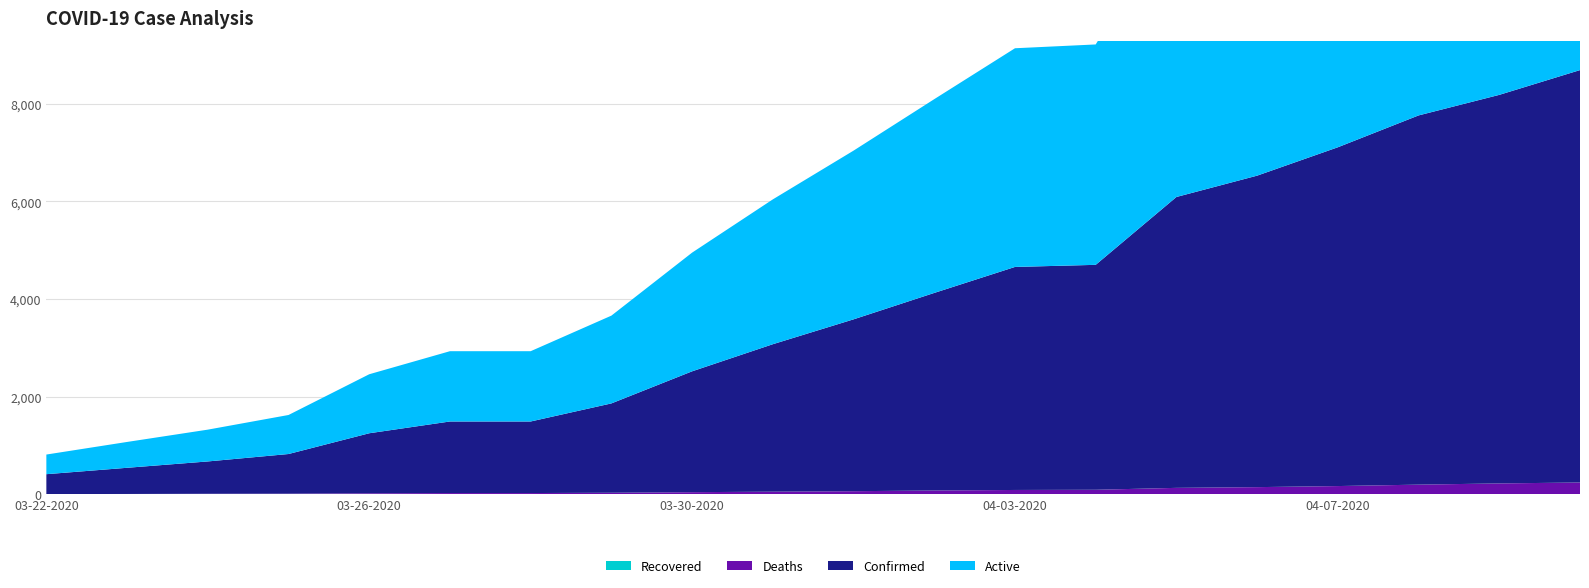

Reading right to left, transcribe all the data shown in this chart.

Confirmed: 04-10-2020=8443	04-09-2020=7955	04-08-2020=7559	04-07-2020=6936	04-06-2020=6377	04-05-2020=5955	04-04-2020=4605	04-03-2020=4566	04-02-2020=4045	04-01-2020=3518	03-31-2020=3019	03-30-2020=2474	03-29-2020=1829	03-28-2020=1465	03-27-2020=1465	03-26-2020=1229	03-25-2020=812	03-24-2020=662	03-23-2020=536	03-22-2020=407
Active: 04-10-2020=8201	04-09-2020=7732	04-08-2020=7361	04-07-2020=6767	04-06-2020=6230	04-05-2020=5823	04-04-2020=4512	04-03-2020=4477	04-02-2020=3967	04-01-2020=3454	03-31-2020=2965	03-30-2020=2430	03-29-2020=1797	03-28-2020=1439	03-27-2020=1439	03-26-2020=1208	03-25-2020=799	03-24-2020=651	03-23-2020=529	03-22-2020=402
Deaths: 04-10-2020=242	04-09-2020=223	04-08-2020=198	04-07-2020=169	04-06-2020=147	04-05-2020=132	04-04-2020=93	04-03-2020=89	04-02-2020=78	04-01-2020=64	03-31-2020=54	03-30-2020=44	03-29-2020=32	03-28-2020=26	03-27-2020=26	03-26-2020=21	03-25-2020=13	03-24-2020=11	03-23-2020=7	03-22-2020=5
Recovered: 04-10-2020=0	04-09-2020=0	04-08-2020=0	04-07-2020=0	04-06-2020=0	04-05-2020=0	04-04-2020=0	04-03-2020=0	04-02-2020=0	04-01-2020=0	03-31-2020=0	03-30-2020=0	03-29-2020=0	03-28-2020=0	03-27-2020=0	03-26-2020=0	03-25-2020=0	03-24-2020=0	03-23-2020=0	03-22-2020=0